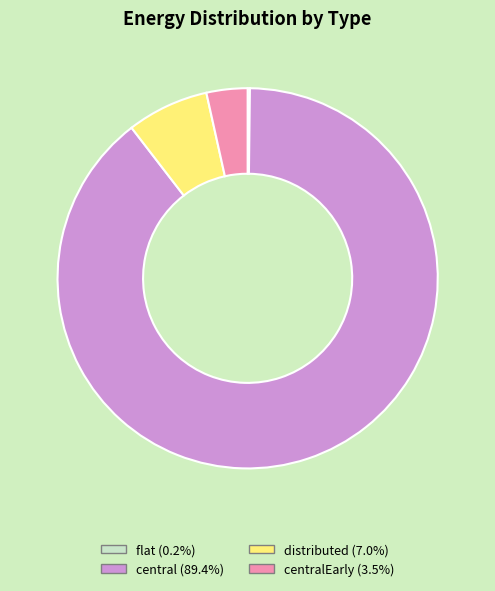

Is there a majority slice in this chart?

Yes